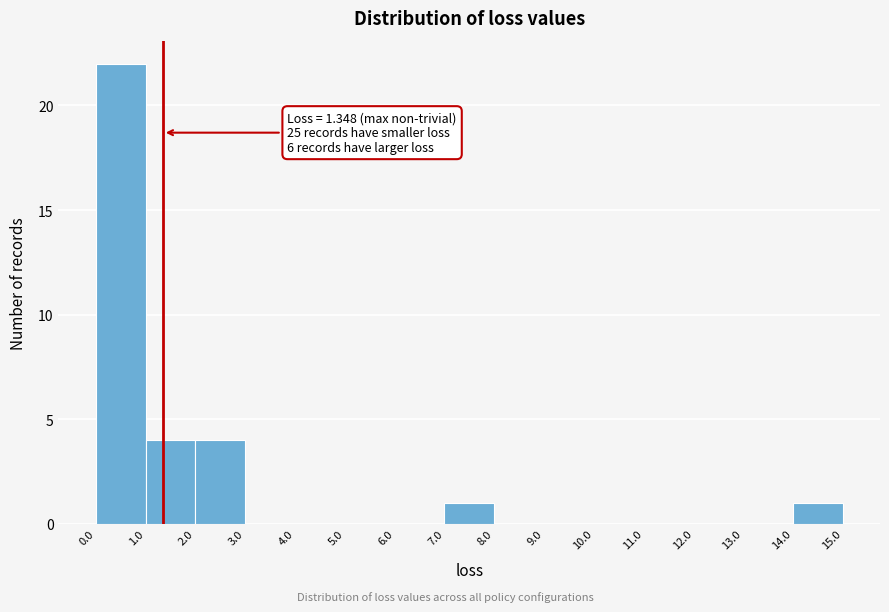

Over which range of the x-axis is the bar tallest?

0.0 to 1.0